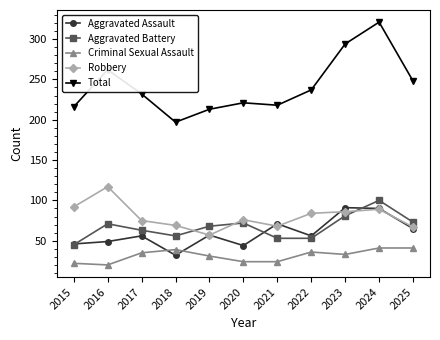

Which series has the largest total across all categories?

Total